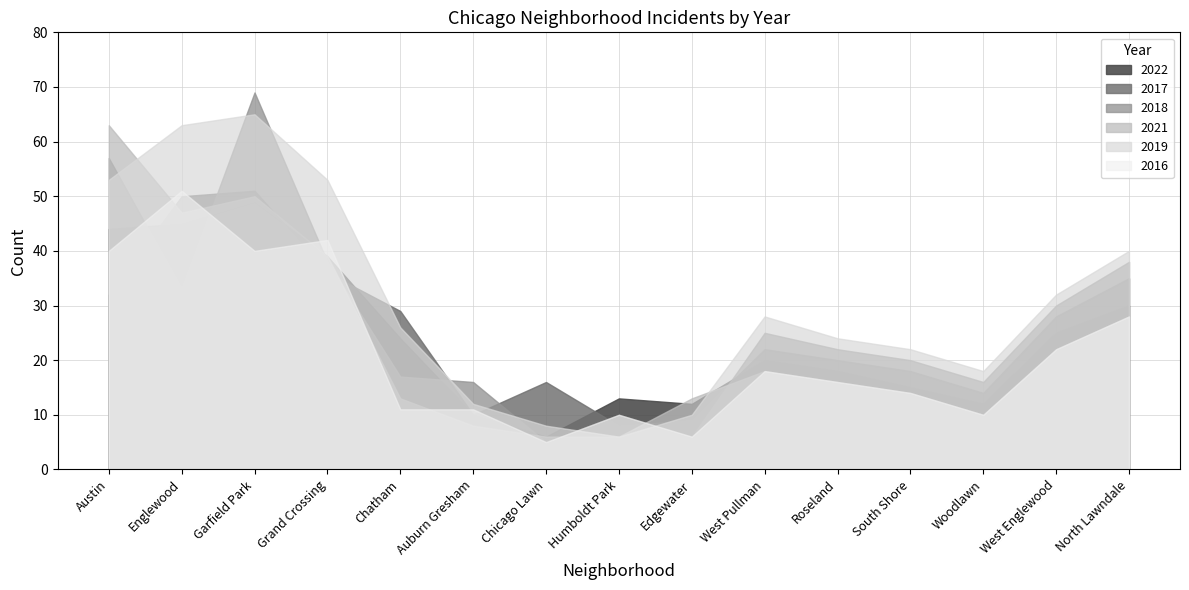

Which series ends up on top after the final intersection of 2018 and 2021?

2018